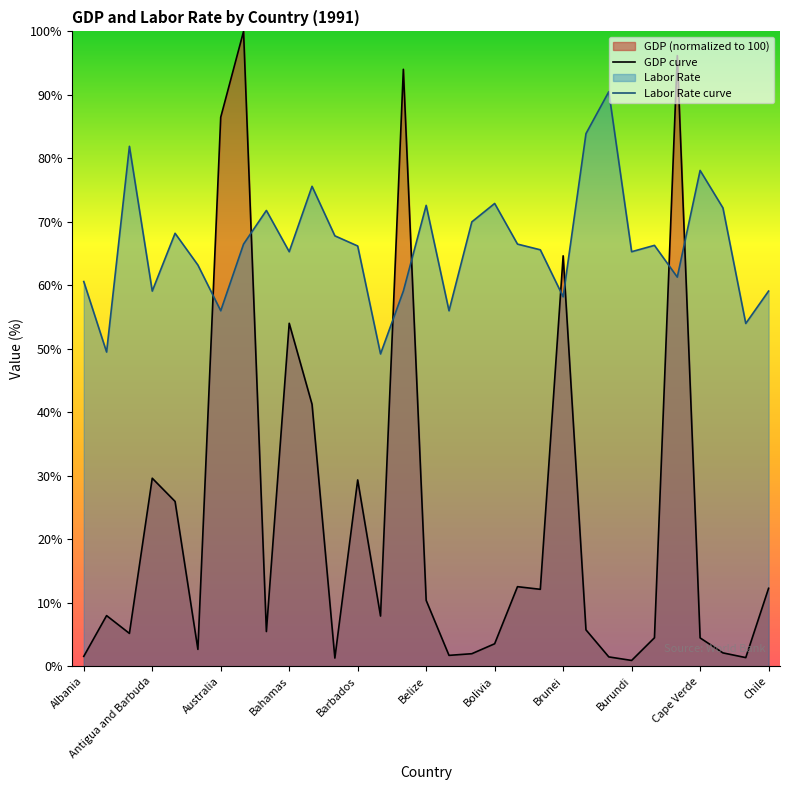

How many categories are shown in the chart?

31